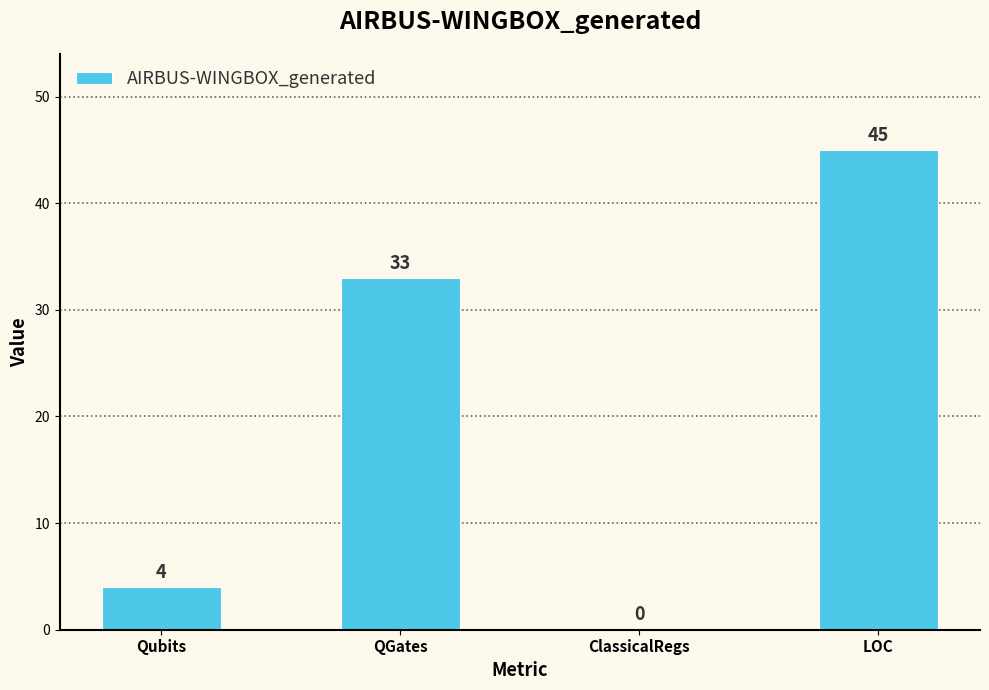

Which category has the highest value across all series?

LOC